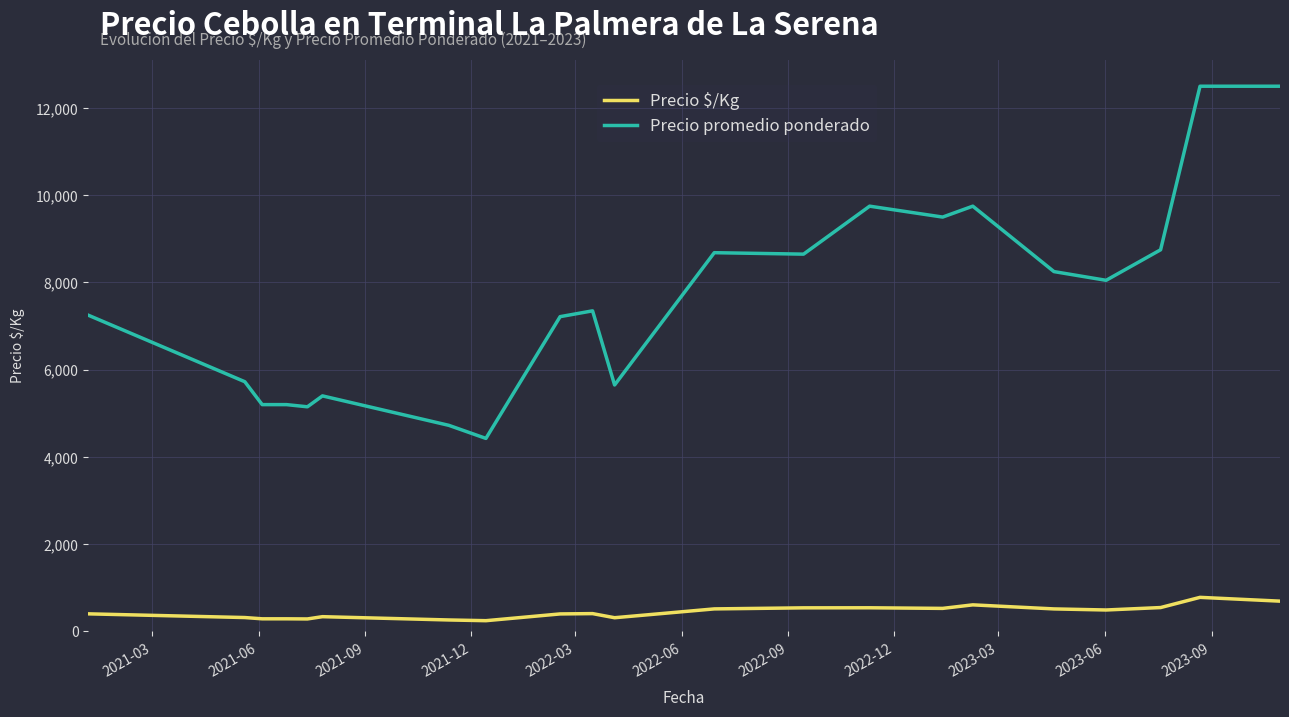

What is the difference between the maximum and minimum values in the Precio $/Kg series?

535.0